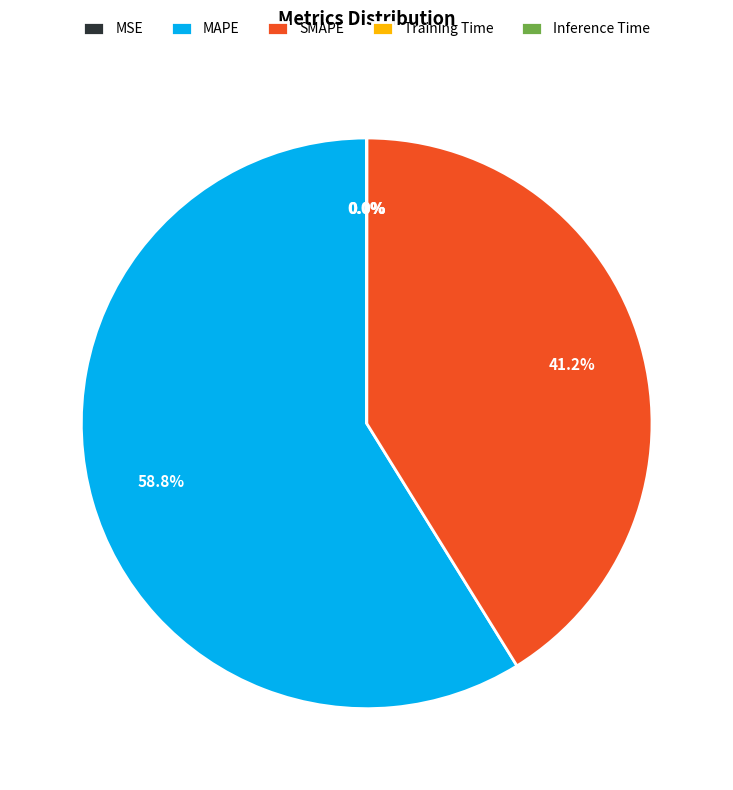

Which category accounts for the majority?

MAPE